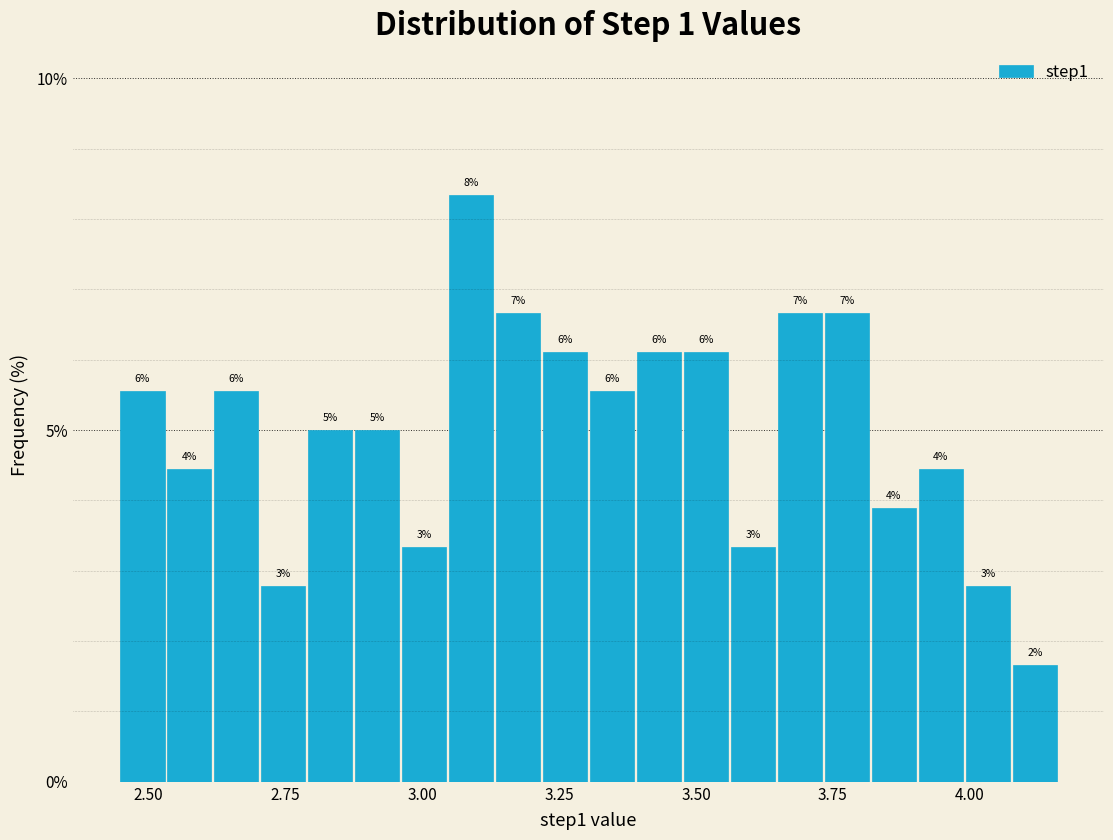

Around what value on the x-axis is the tallest bar? Give the approximate position of its centre, as read against the axis.

3.10